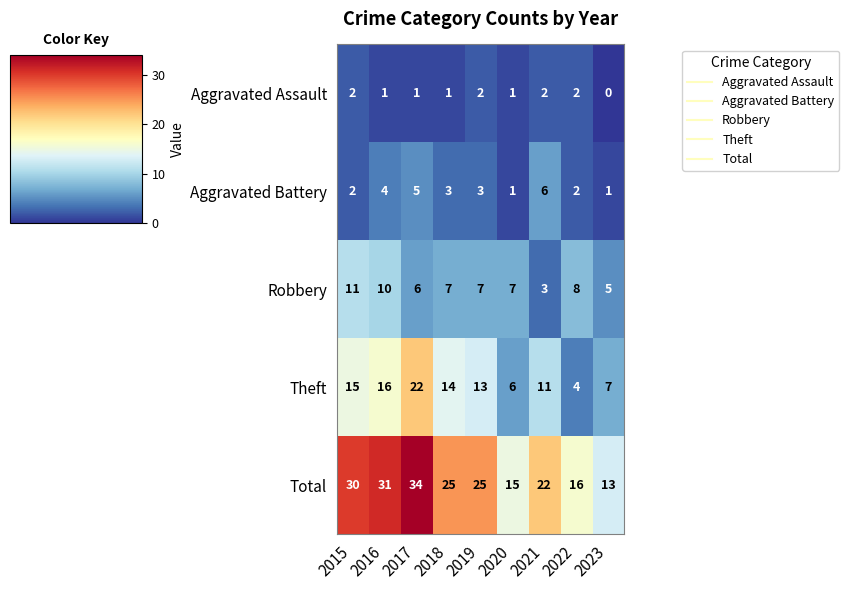

Which series has the largest total across all categories?

Total